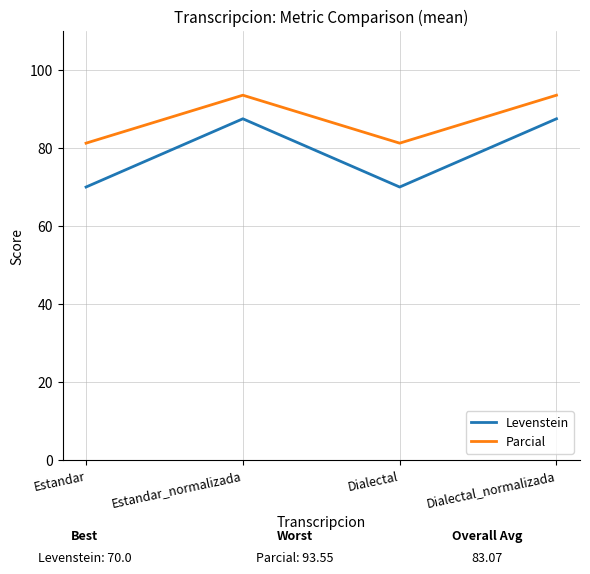

Rank the series at Estandar_normalizada from highest to lowest value.

Parcial, Levenstein